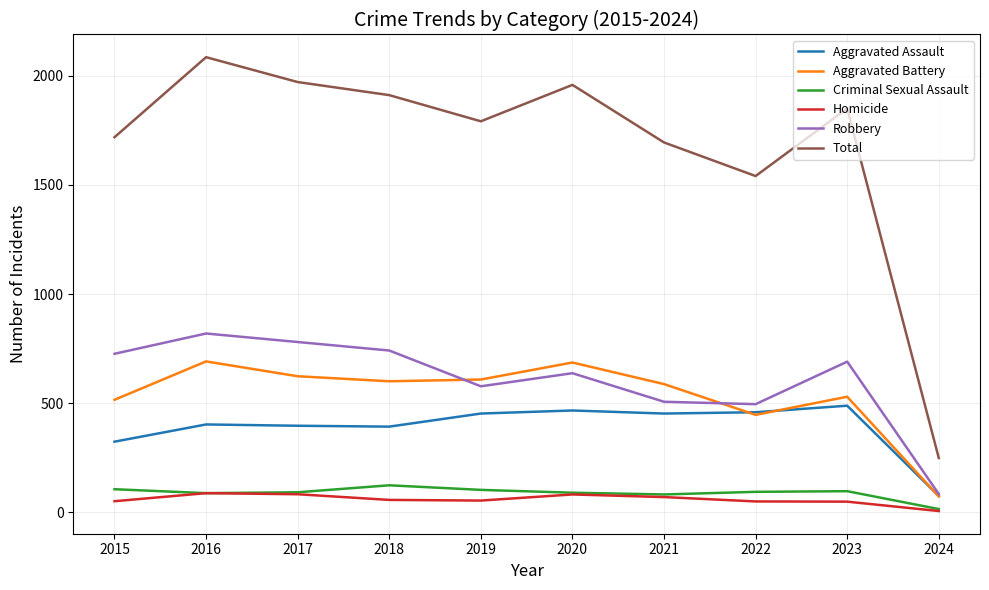

What is the maximum value for Homicide?

87